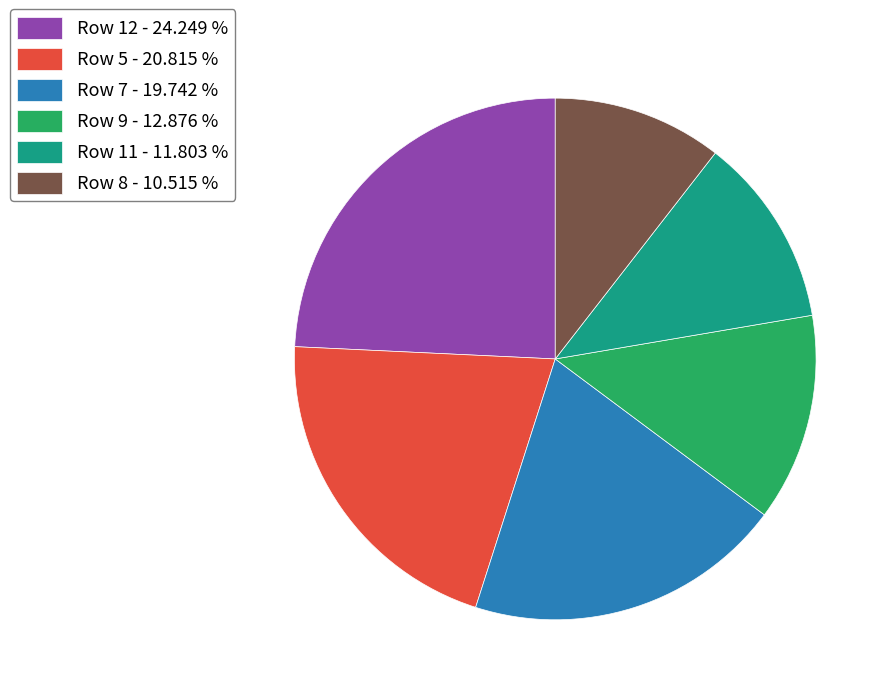

Does any single category account for the majority?

No